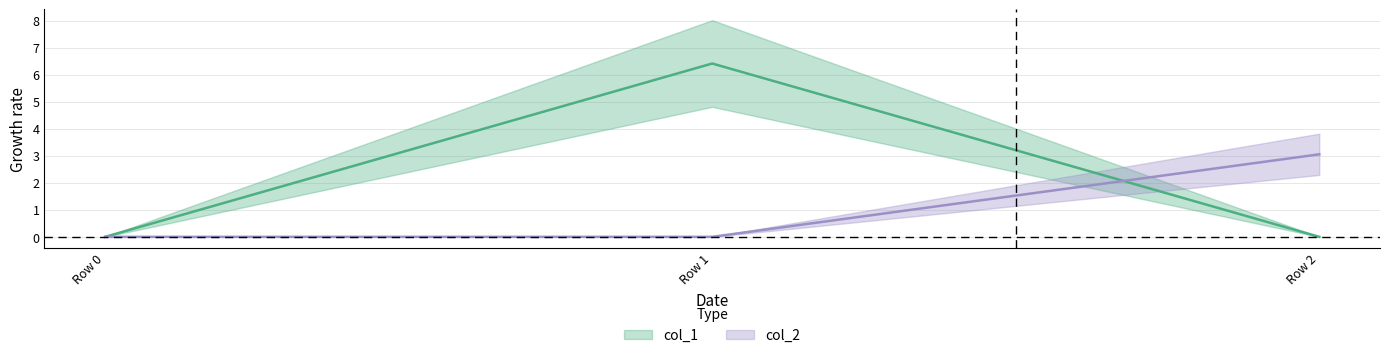

Count the number of data series in this chart.

2